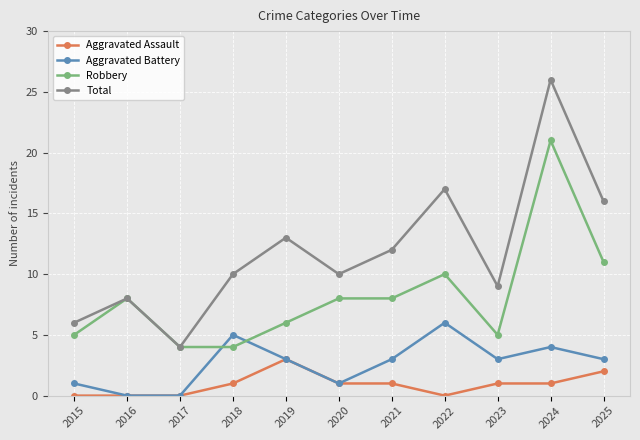

In Aggravated Battery, how many points are higher than both neighbors (excluding endpoints)?

3